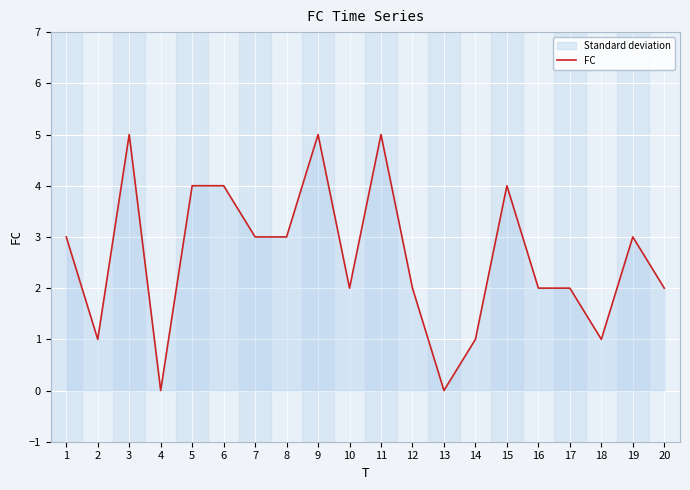

Does the chart display data point markers on the line(s)?

No